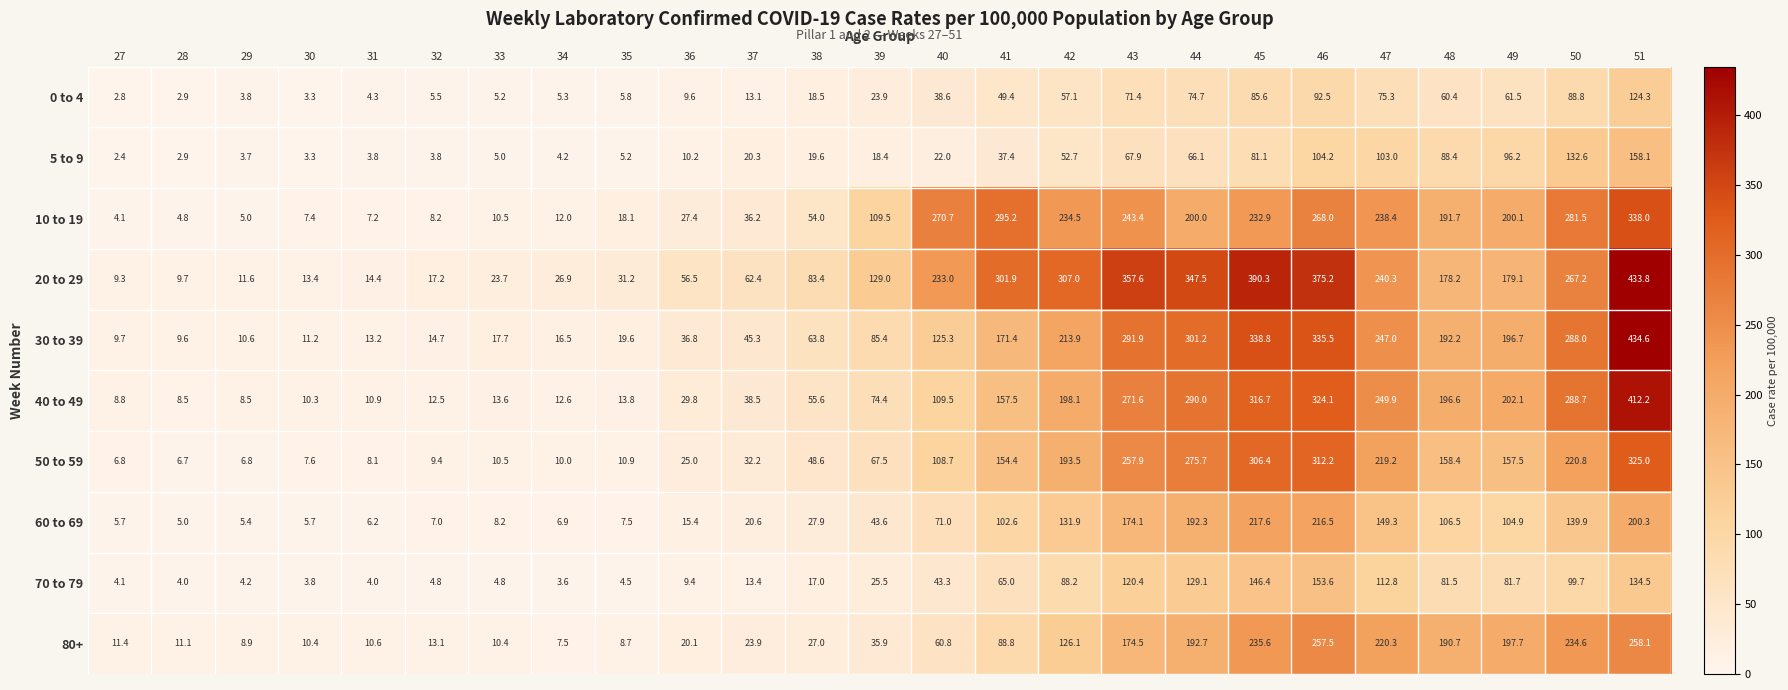

Rank the series by their maximum value, from lowest to highest.

0 to 4, 70 to 79, 5 to 9, 60 to 69, 80+, 50 to 59, 10 to 19, 40 to 49, 20 to 29, 30 to 39